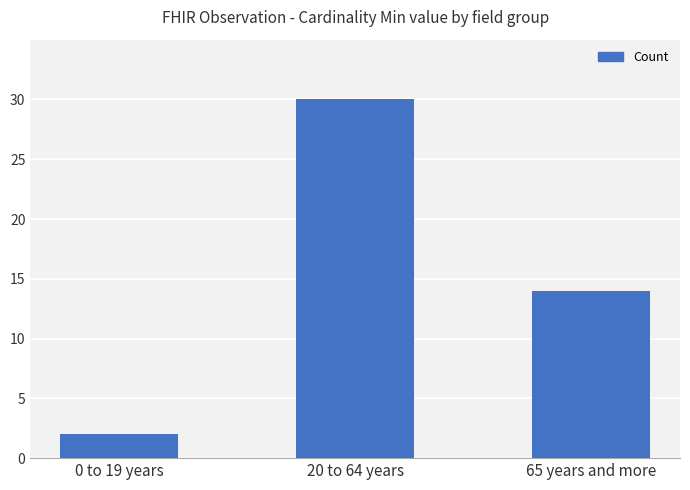

Are the bars grouped side by side (vs. stacked)?

No